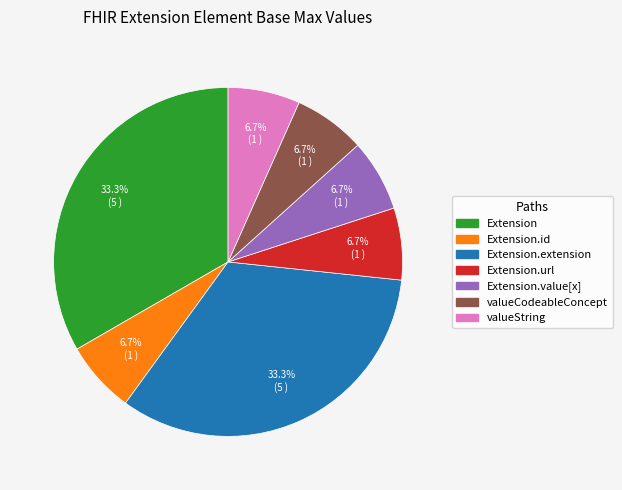

How many slices are in this pie chart?

7